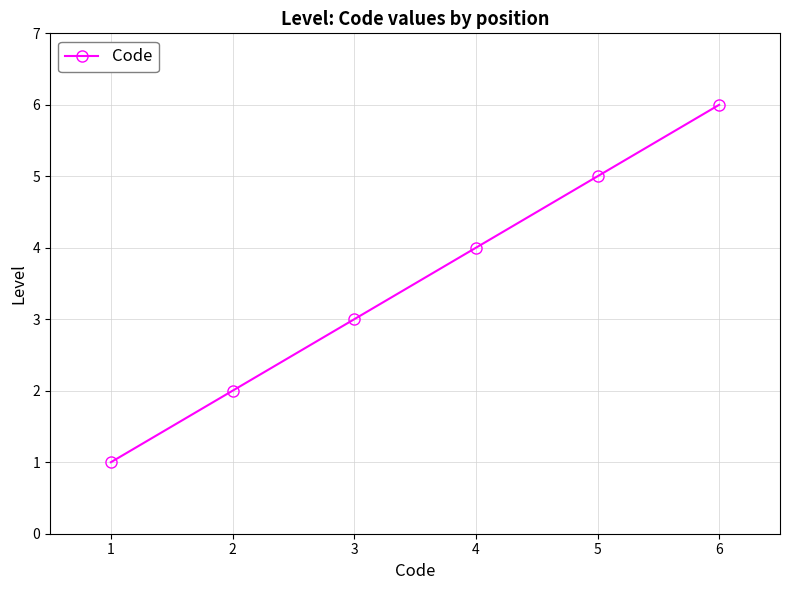

At which label is the value closest to 3?

3